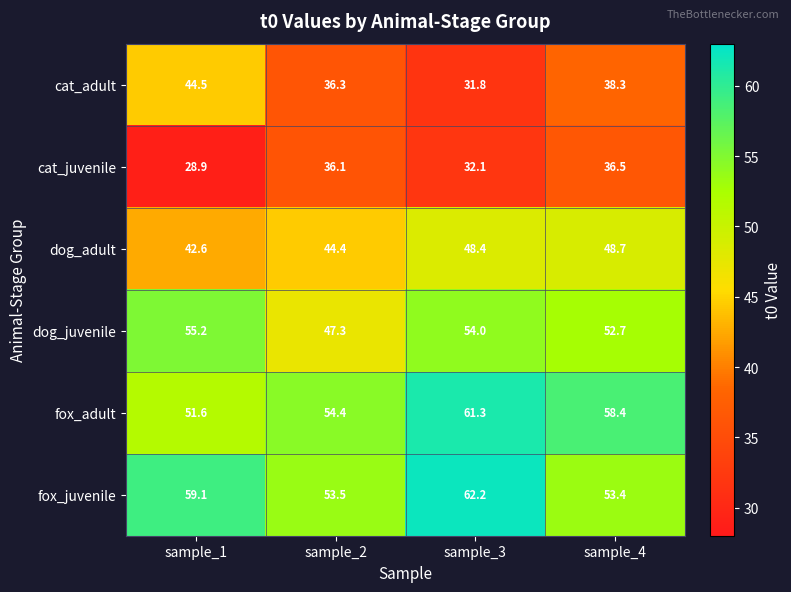

Is it true that dog_adult equals 48.7 at sample_4?

True